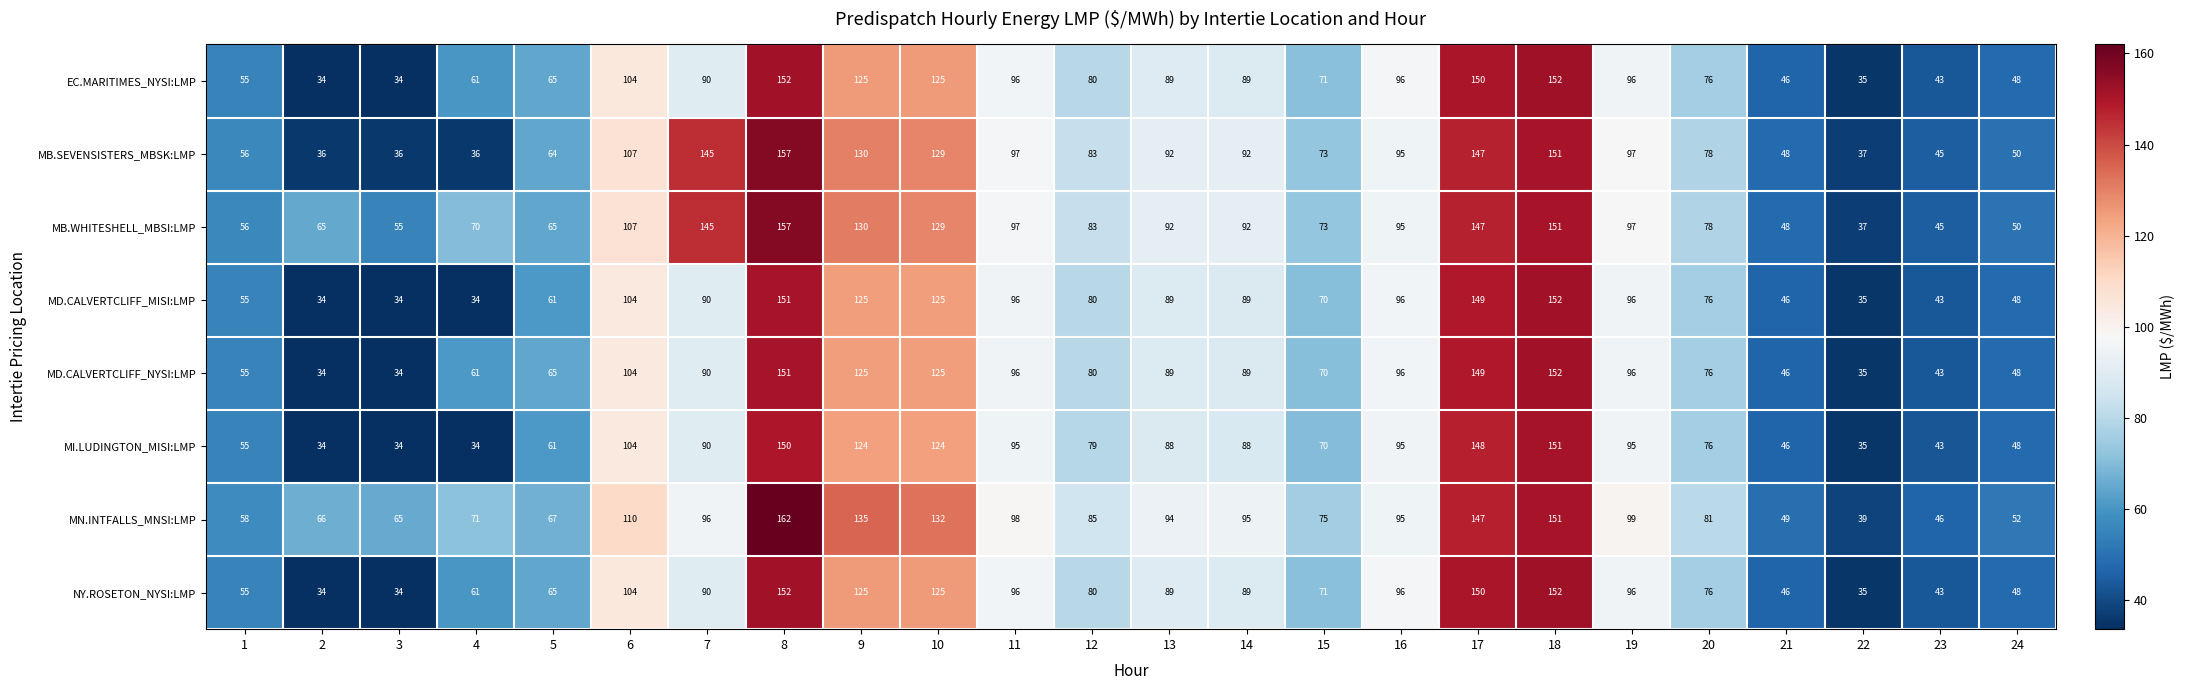

What is the sum of the NY.ROSETON_NYSI:LMP values at 13 and 12?

169